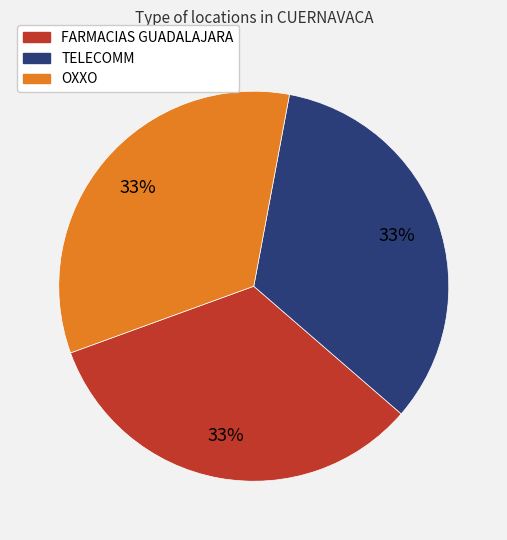

Does TELECOMM account for over 50% of the chart?

No